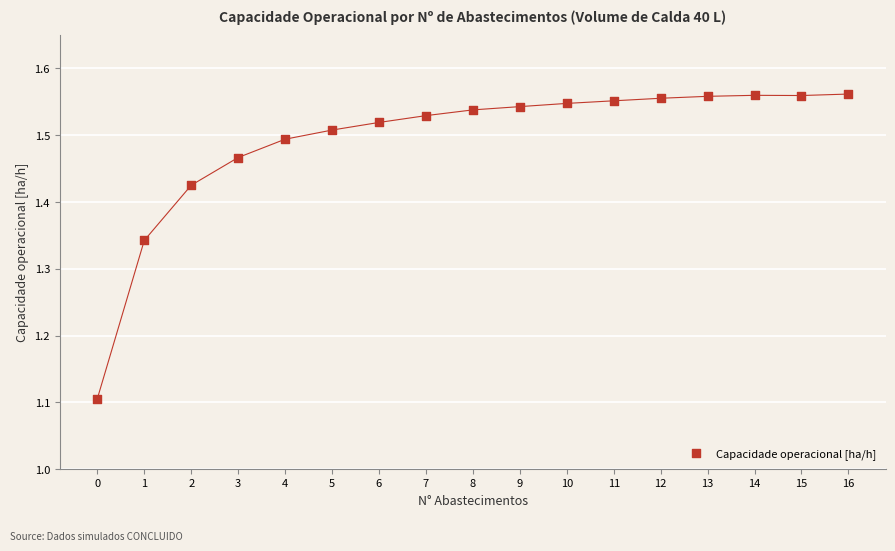

What Y value in the scatter plot is closest to 1?

1.1